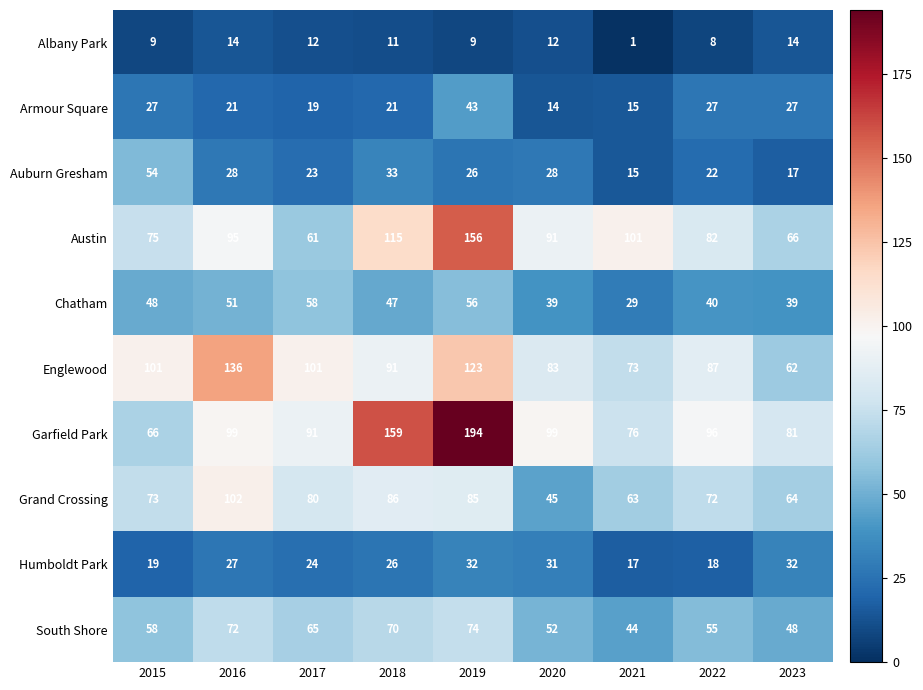

Is it true that Austin equals 91 at 2020?

True